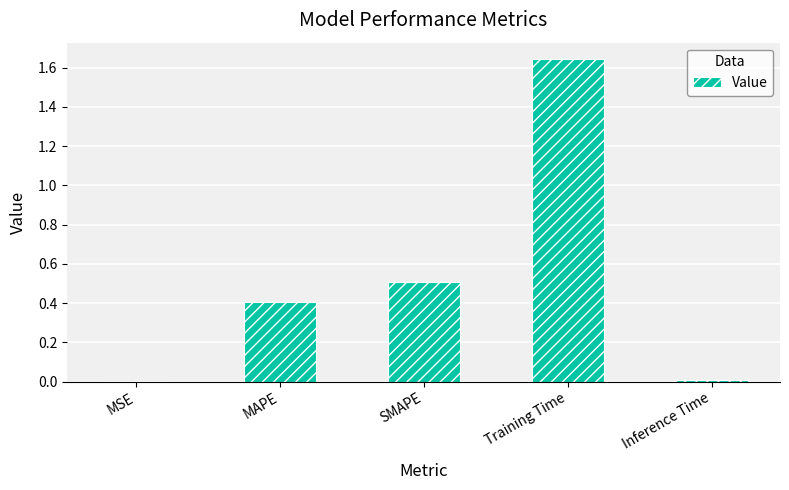

True or false: the data shows 2.9 at Training Time.

False